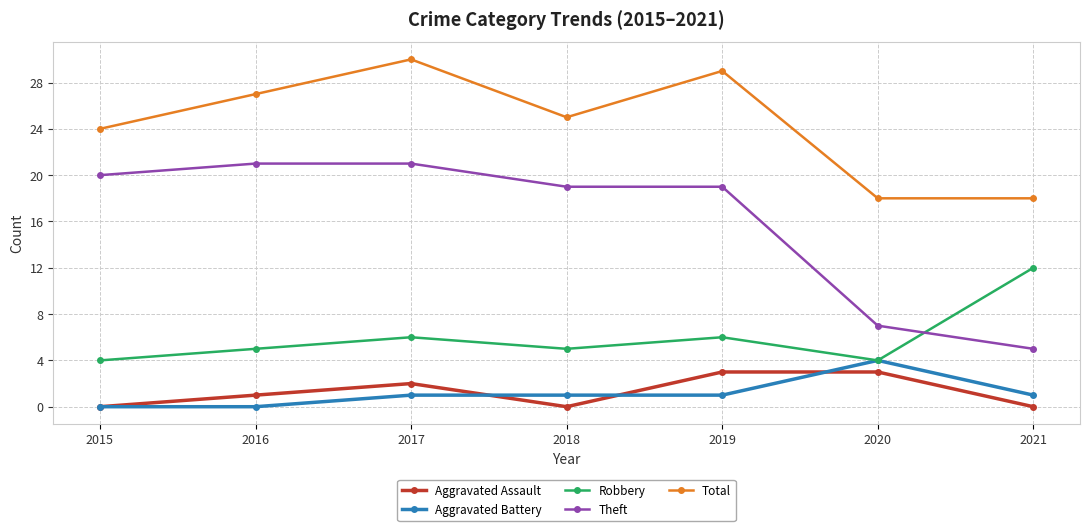

What is the value of the Robbery point at the 3rd from the left?

6